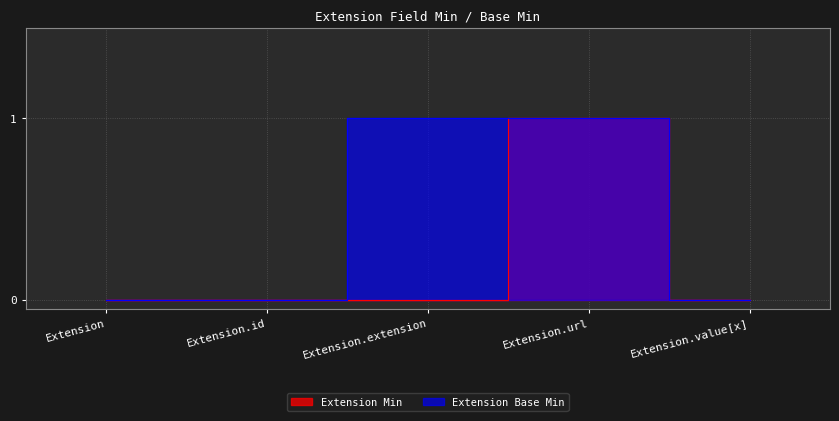

Is it true that Extension Base Min equals 1 at Extension.id?

False